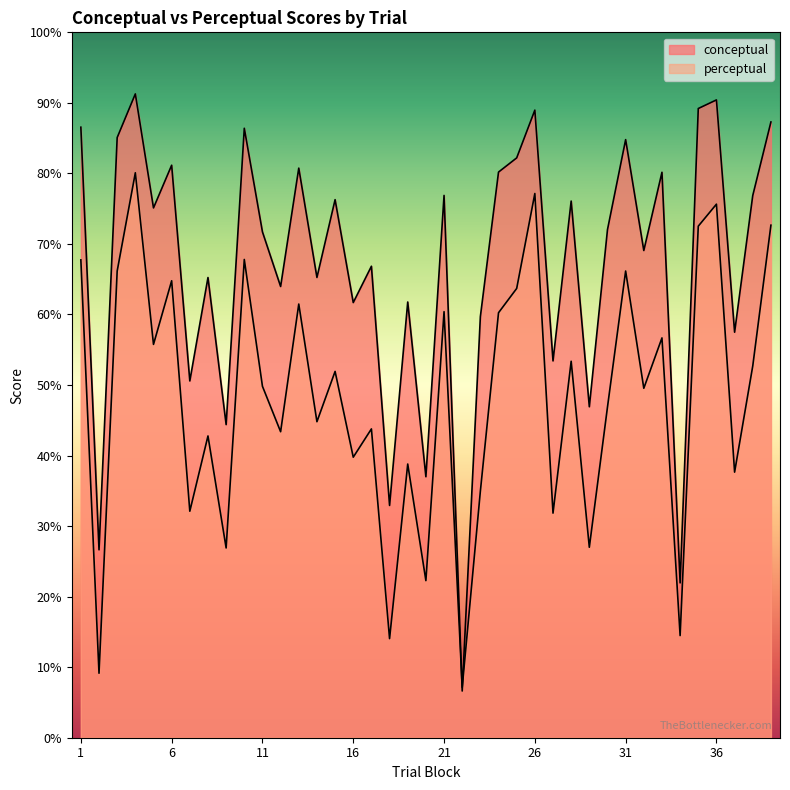

Reading left to right, what are all the values shown in this chart?

conceptual: 1=86.5	2=26.6	3=85.1	4=91.3	5=75.1	6=81.2	7=50.6	8=65.2	9=44.4	10=86.4	11=71.7	12=64.0	13=80.8	14=65.2	15=76.3	16=61.7	17=66.8	18=32.9	19=61.8	20=37.0	21=76.9	22=6.6	23=59.7	24=80.2	25=82.2	26=89.0	27=53.4	28=76.1	29=46.9	30=72.0	31=84.8	32=69.1	33=80.2	34=21.9	35=89.2	36=90.4	37=57.5	38=76.9	39=87.3
perceptual: 1=67.7	2=9.1	3=66.2	4=80.1	5=55.8	6=64.8	7=32.1	8=42.8	9=26.9	10=67.8	11=49.8	12=43.4	13=61.5	14=44.8	15=51.9	16=39.8	17=43.8	18=14.1	19=38.8	20=22.3	21=60.4	22=7.1	23=35.0	24=60.2	25=63.7	26=77.2	27=31.8	28=53.4	29=27.0	30=46.9	31=66.2	32=49.5	33=56.7	34=14.5	35=72.5	36=75.6	37=37.6	38=52.7	39=72.7